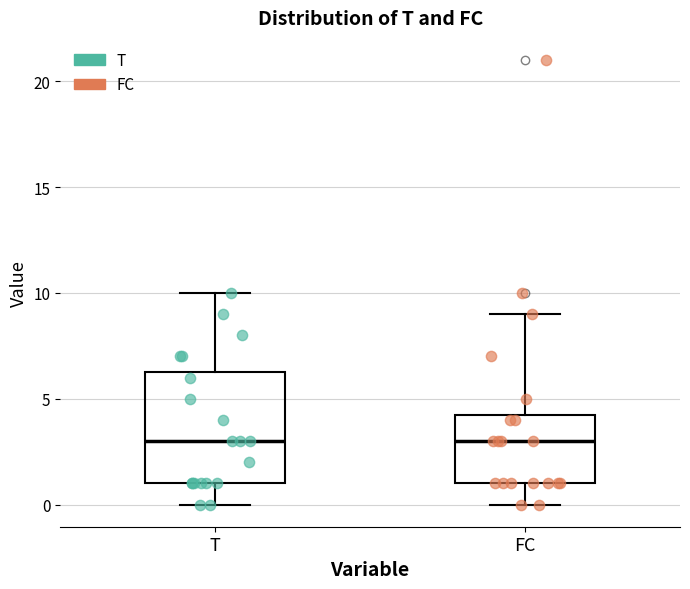

Reading left to right, transcribe this box plot: for each box, give where its median line is, the range the box spans, and where its two whiskers end, as read against the y-axis. The values are not printed on the chart, so give them approximately, as read against the axis.

T: median 3.0, box 1.0 to 6.5, whiskers 0.0 to 10.0
FC: median 3.0, box 1.0 to 4.5, whiskers 0.0 to 9.0